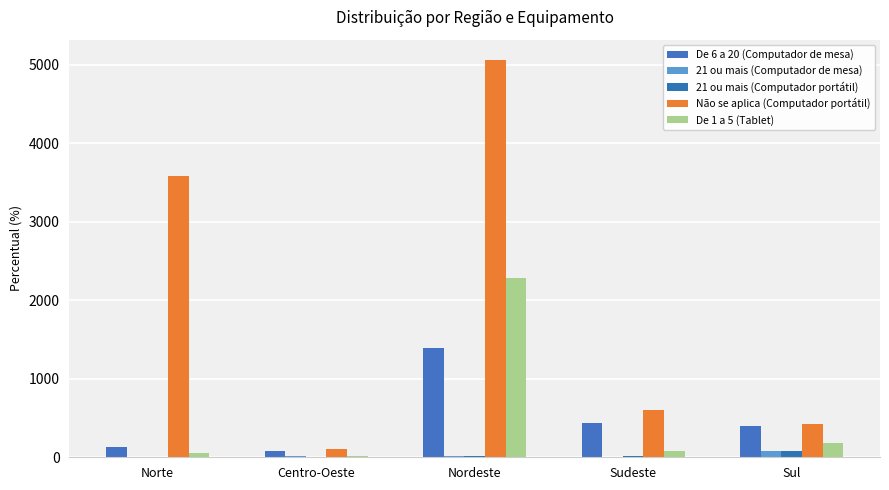

Which series has the largest range (max minus min)?

Não se aplica (Computador portátil)